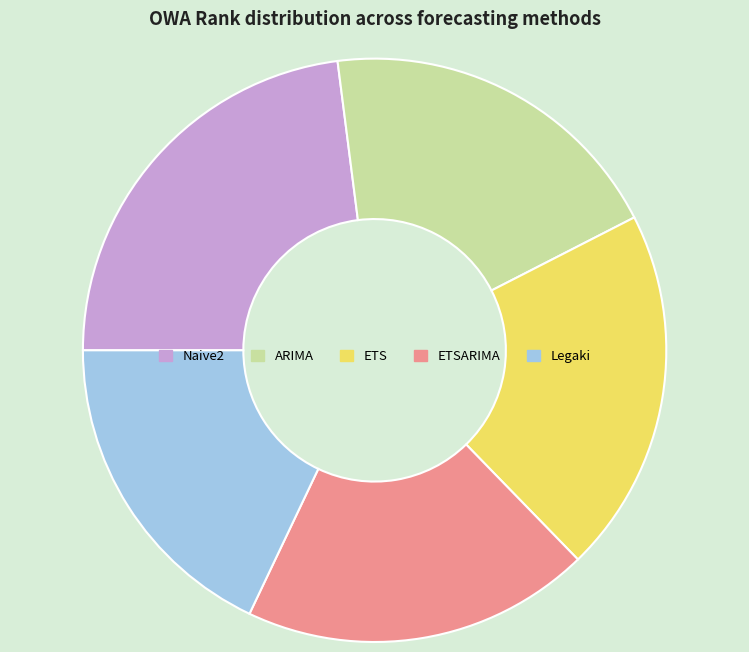

Which slice is the smallest?

Legaki